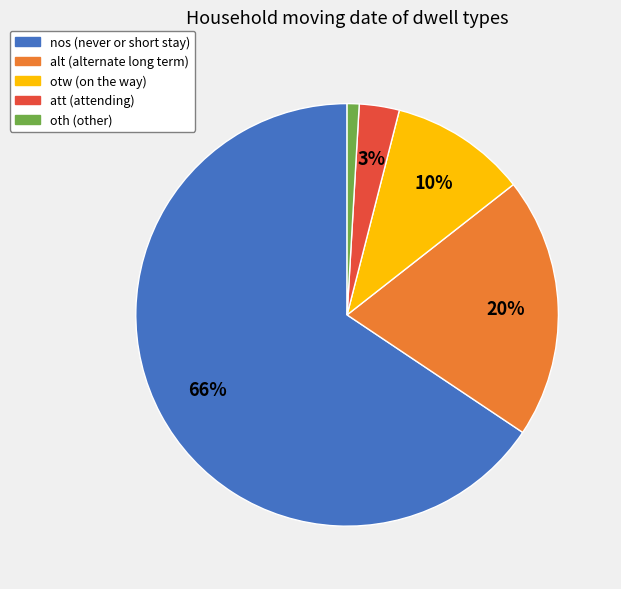

Is there any slice that represents more than half of the pie?

Yes